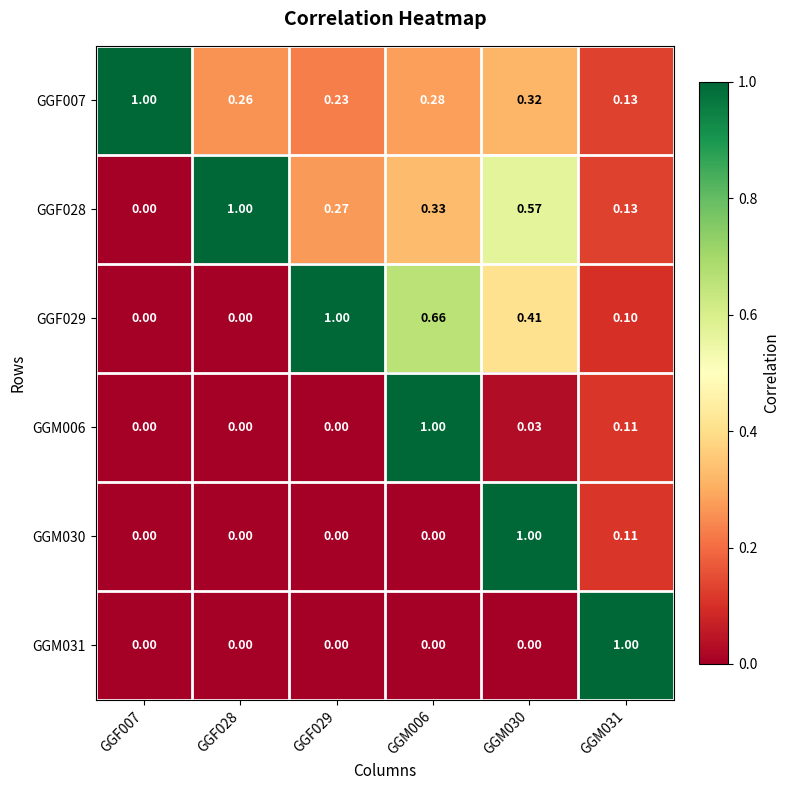

Is the value of GGM006 at GGM030 greater than the value of GGM031 at GGM031?

No